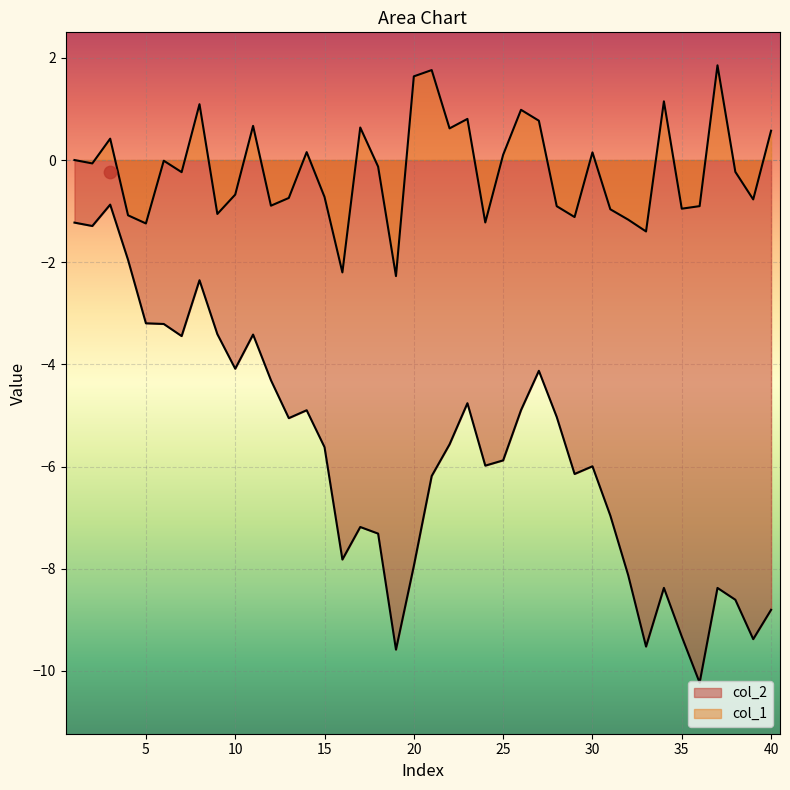

Which series has the largest total across all categories?

col_1